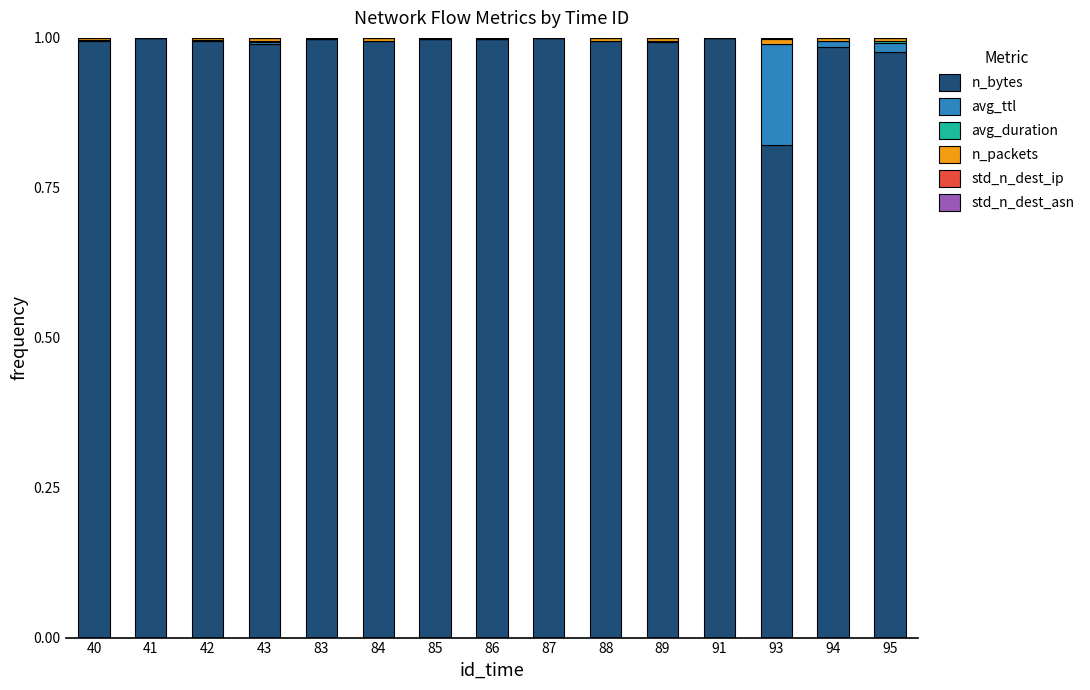

What is the sum of all n_bytes values?

14.7